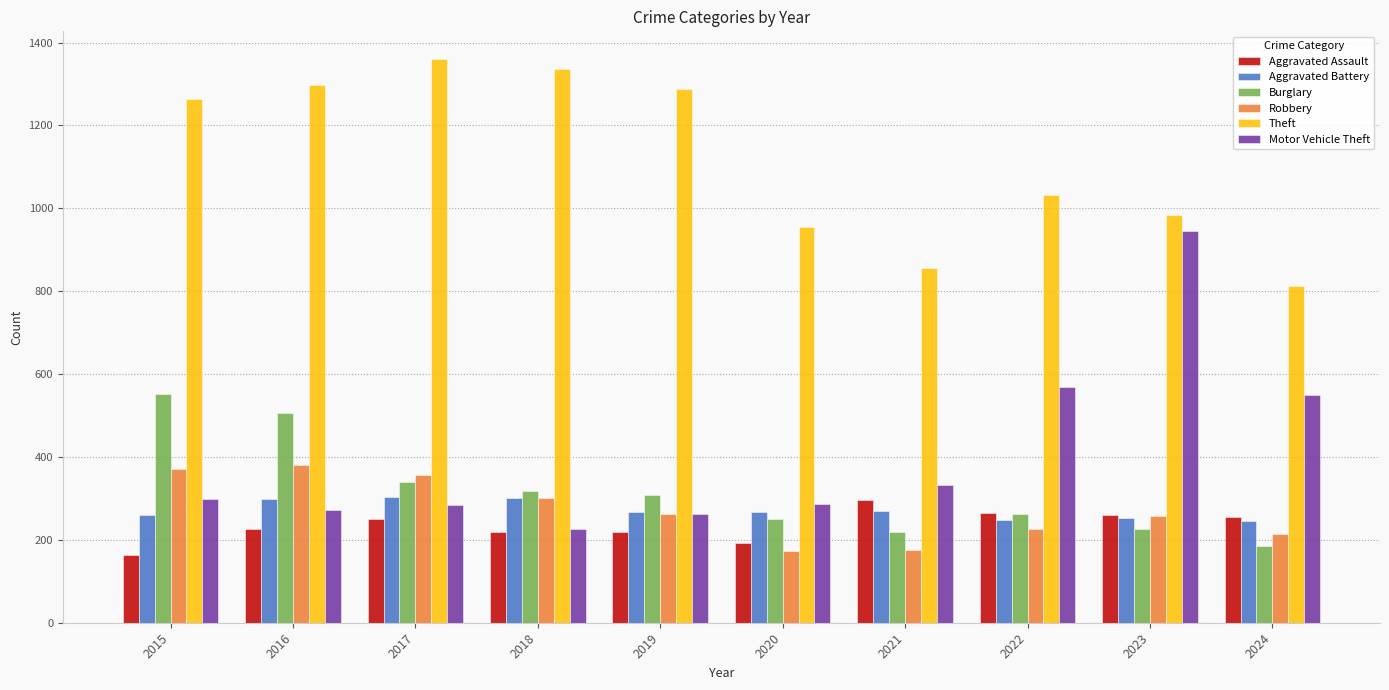

The value of Robbery at 2020 is 313. True or false?

False